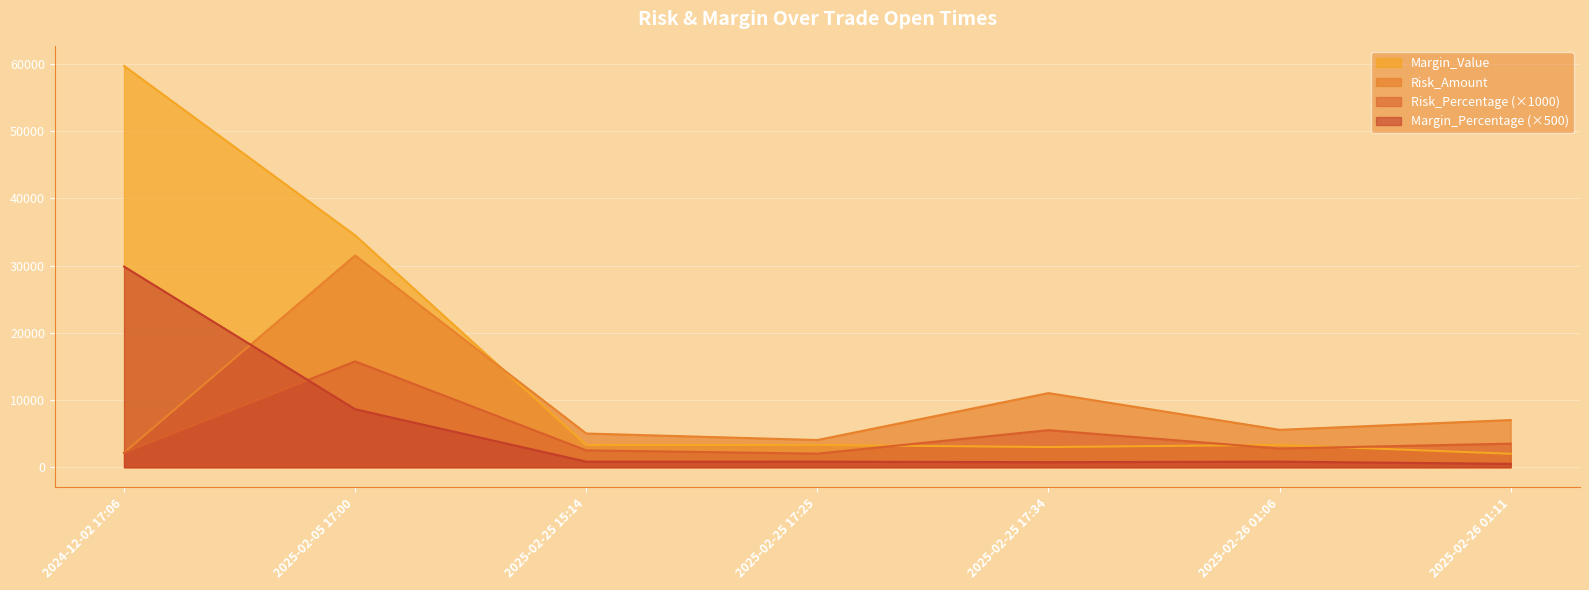

At how many categories does at least one series exceed 33420?

2